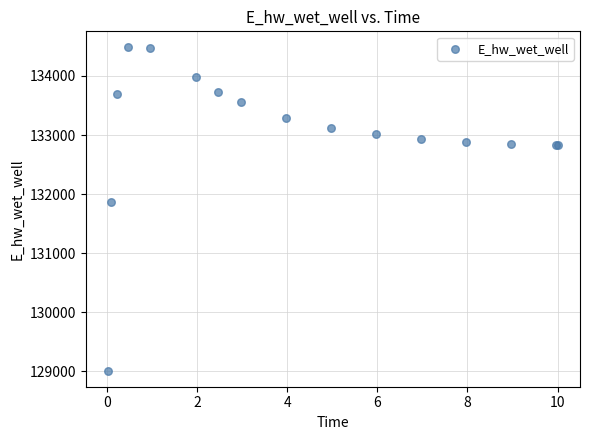

What Y value in the scatter plot is closest to 131748?

131866.8